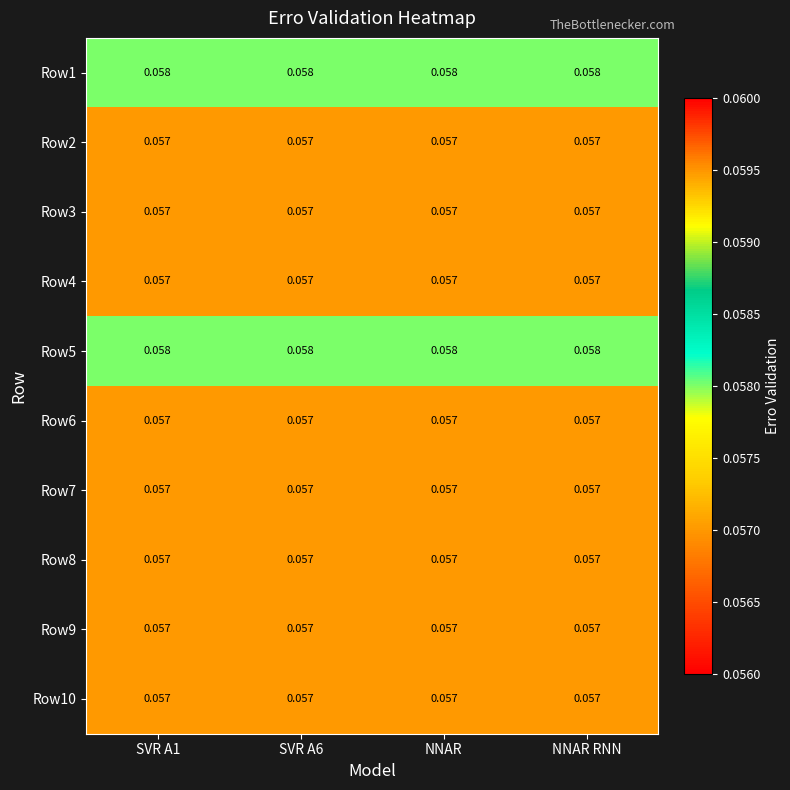

Which has a higher value, NNAR RNN or NNAR?

NNAR RNN